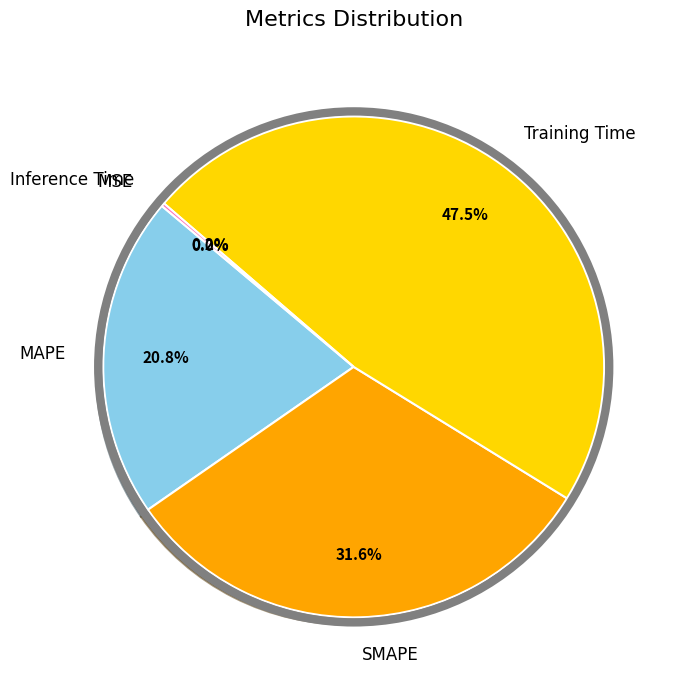

Which category has the biggest portion of the pie?

Training Time